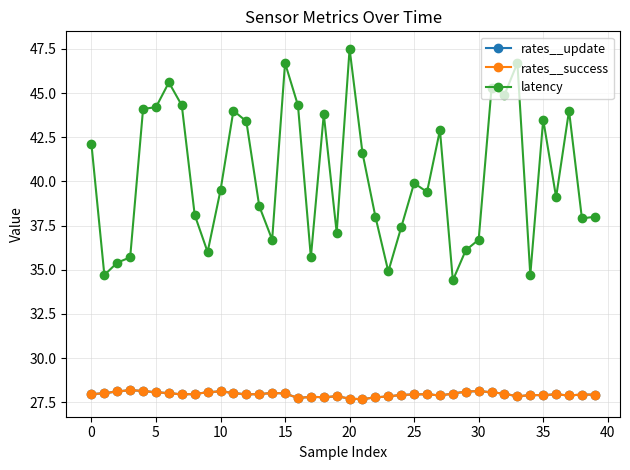

In latency, how many points are lower than both neighbors (excluding endpoints)?

12